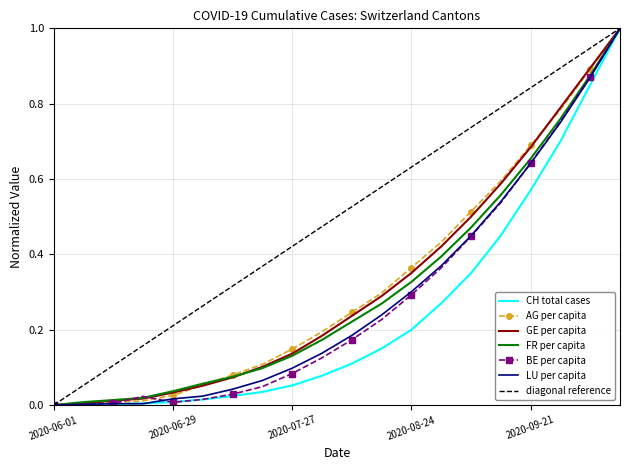

Which series has the largest total across all categories?

diagonal reference